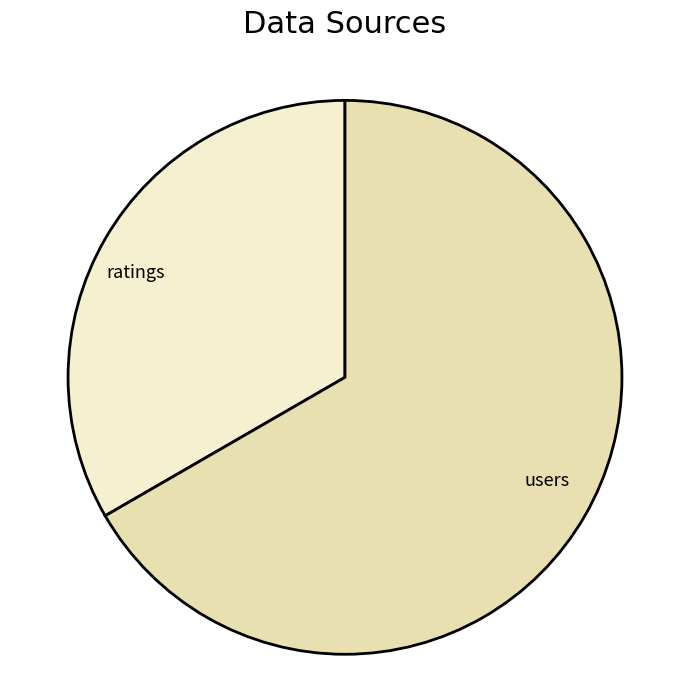

Which slice is the largest?

users